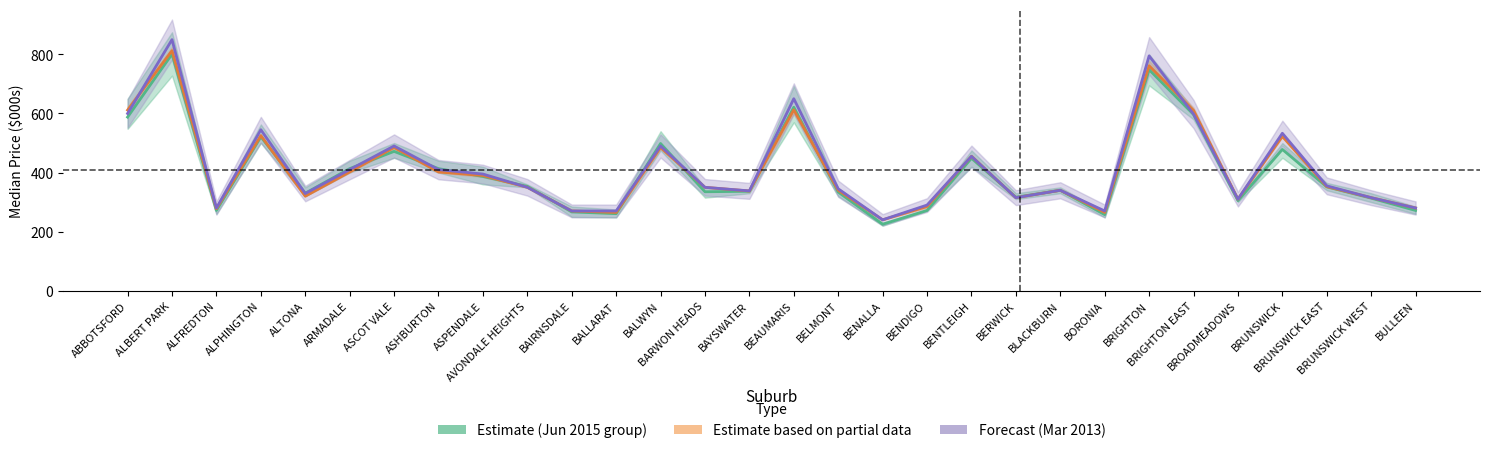

What is the smallest value displayed?

225.0